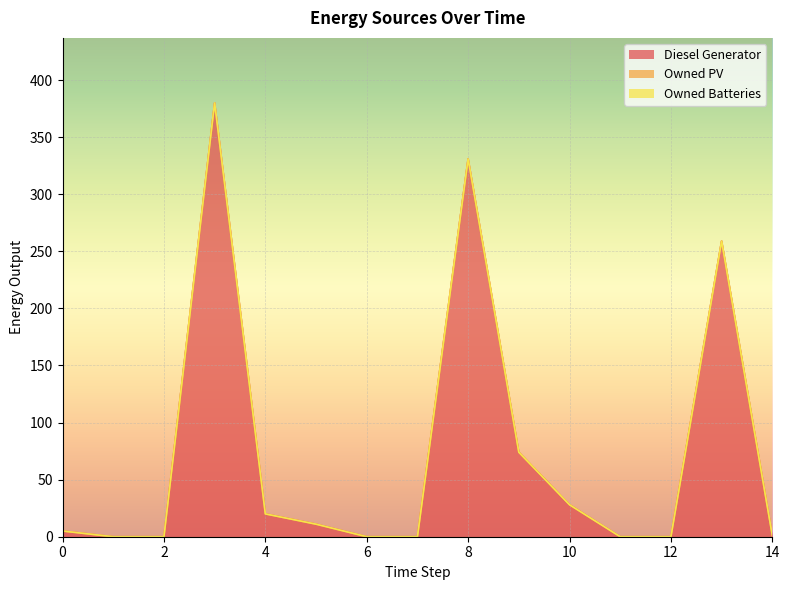

True or false: Owned Batteries and Diesel Generator cross at least once.

False